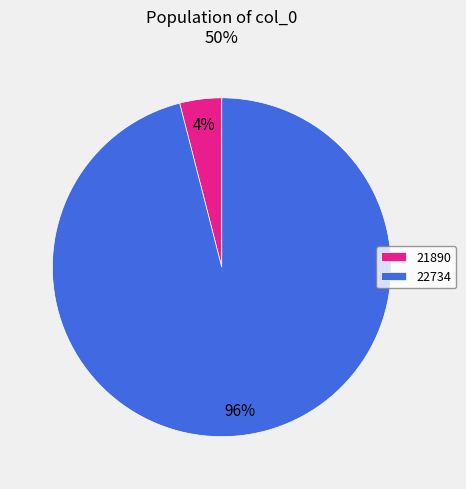

Is the sum of 21890 and 22734 greater than half?

Yes